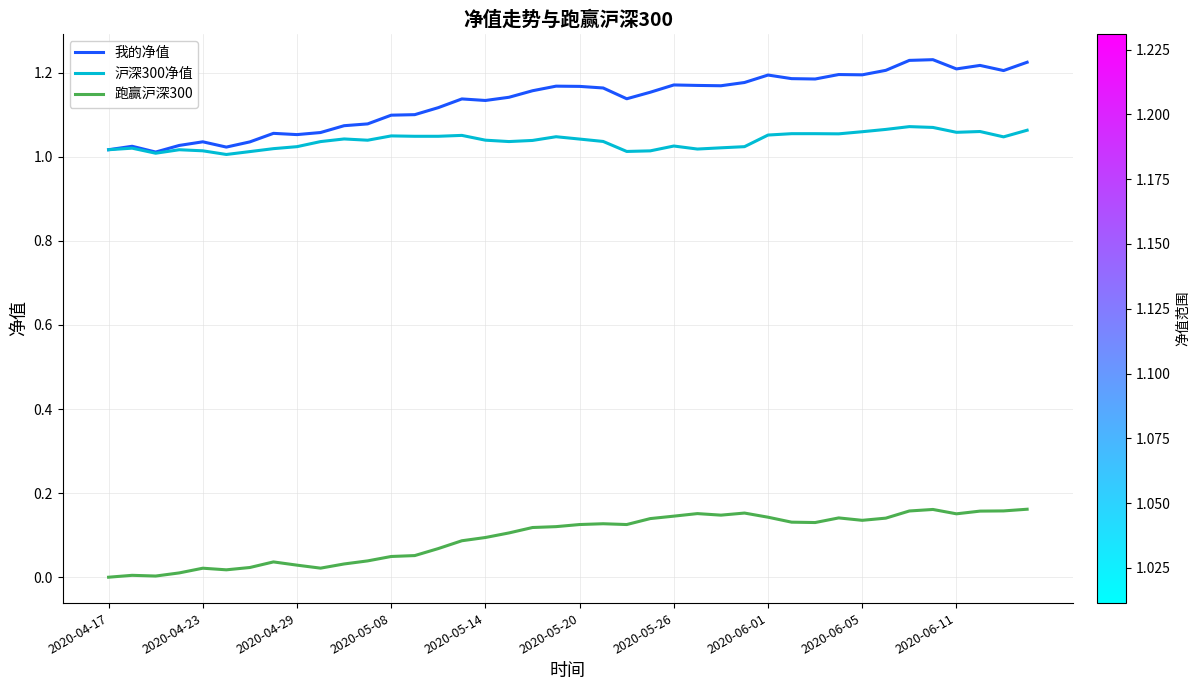

True or false: 跑赢沪深300 and 我的净值 intersect in this chart.

False